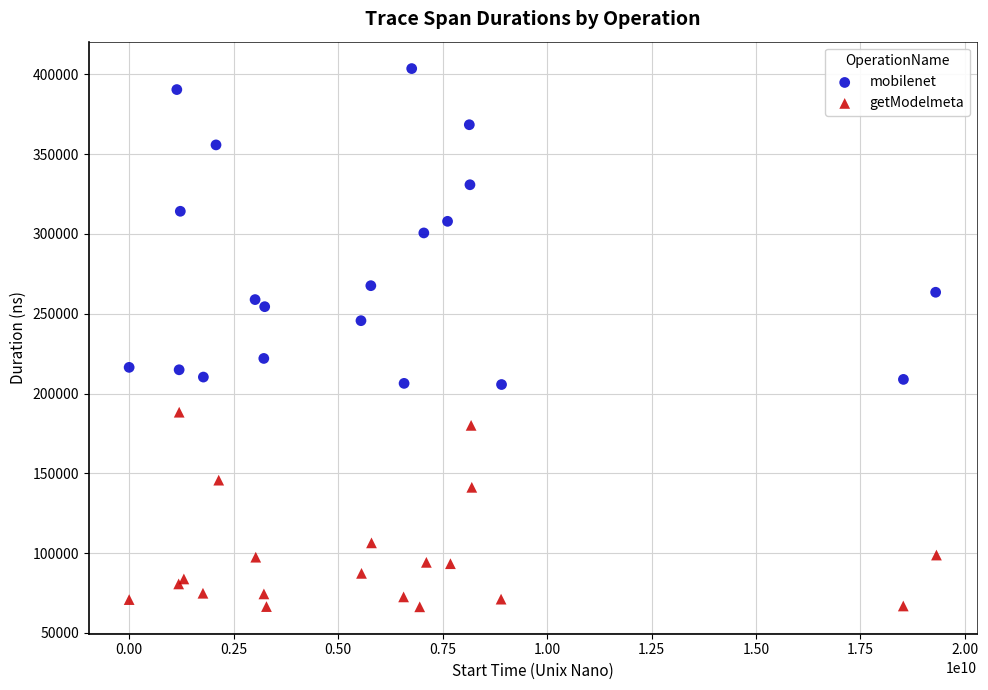

Which series contains the lowest Y value?

getModelmeta